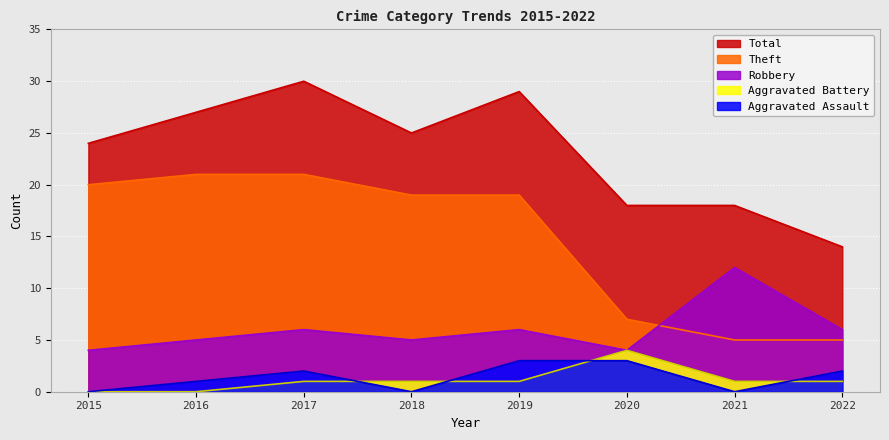

Which category has the lowest value in the Theft series?

2021